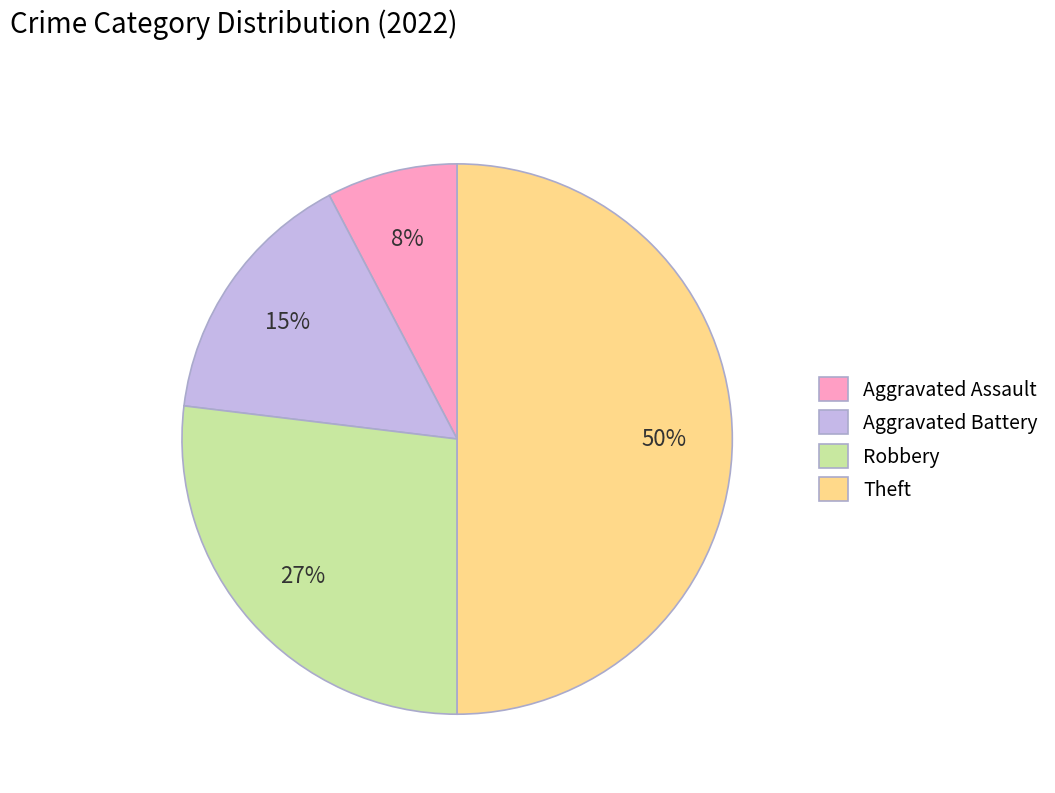

Combined, do Theft and Aggravated Battery account for over 50%?

Yes